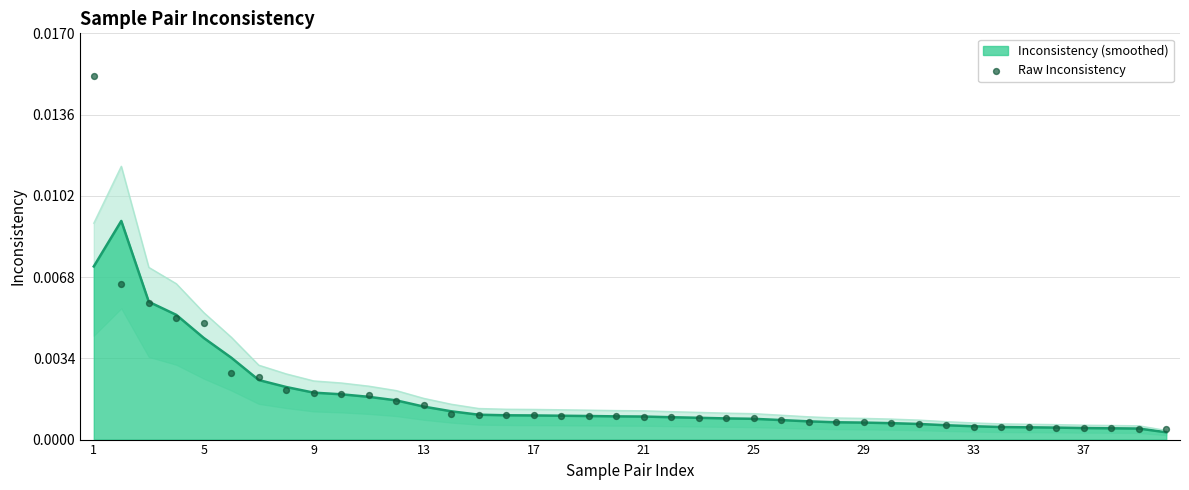

Which has a higher value, 27 or 11?

11